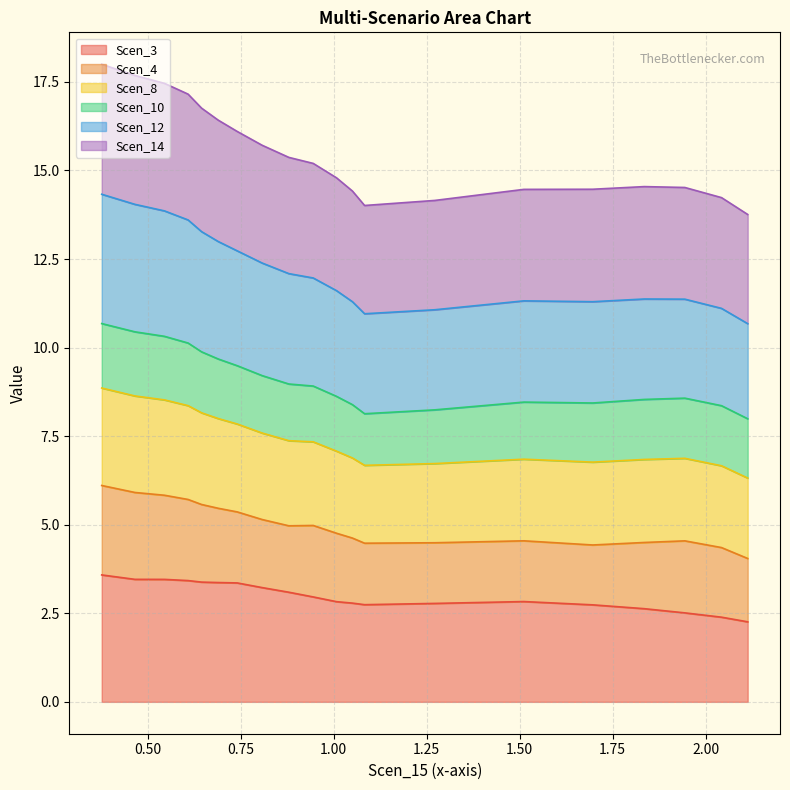

Which series has the widest spread of values?

Scen_14